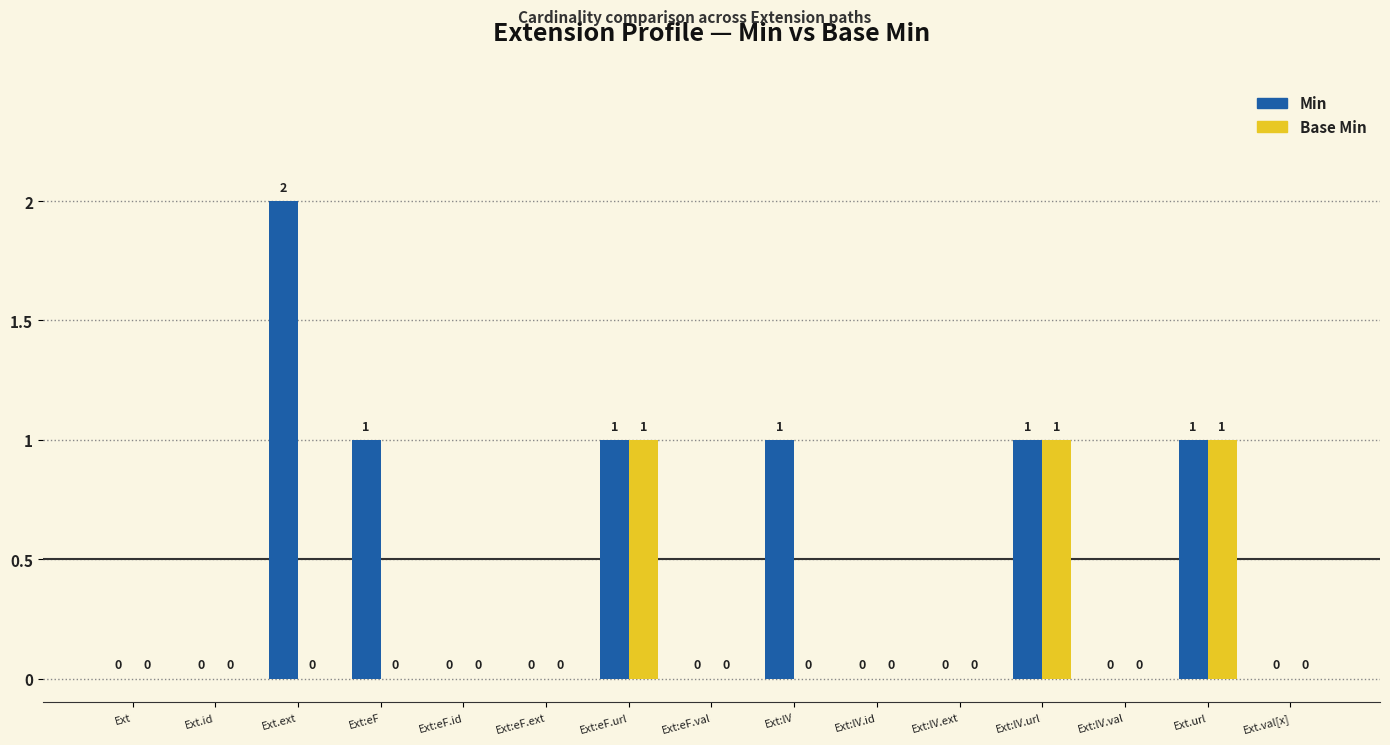

Which series has the largest total across all categories?

Min